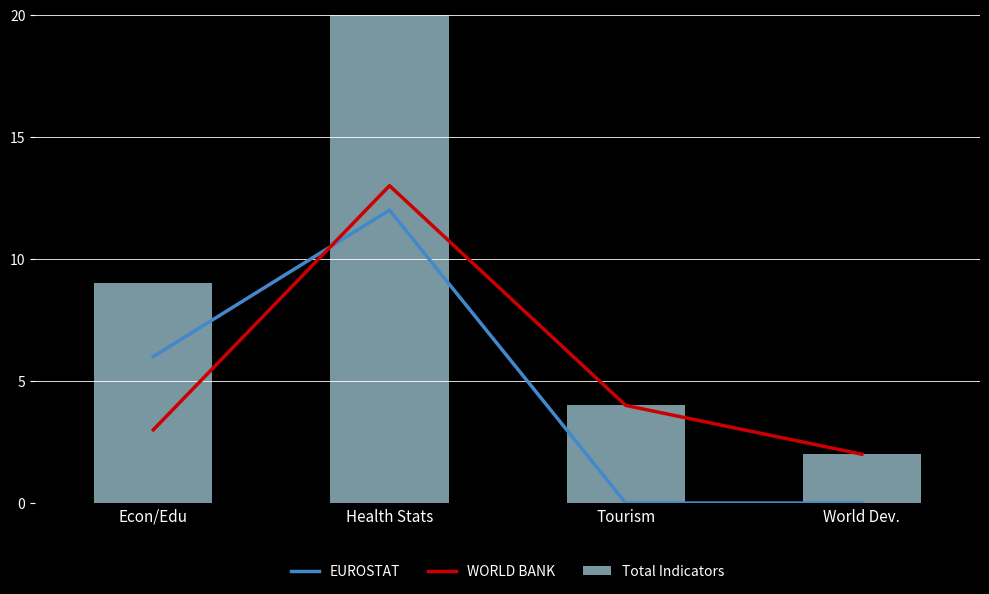

How many data points in WORLD BANK are less than 4?

2